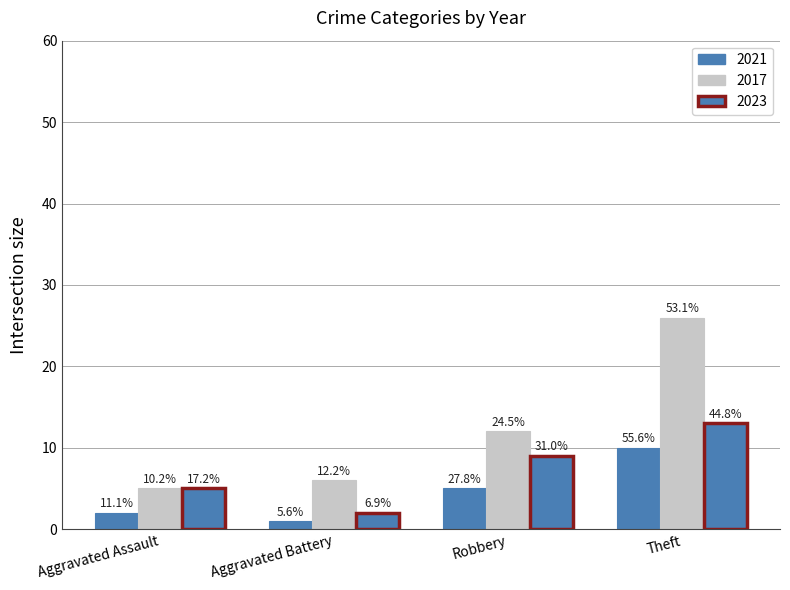

Does the chart contain any negative values?

No